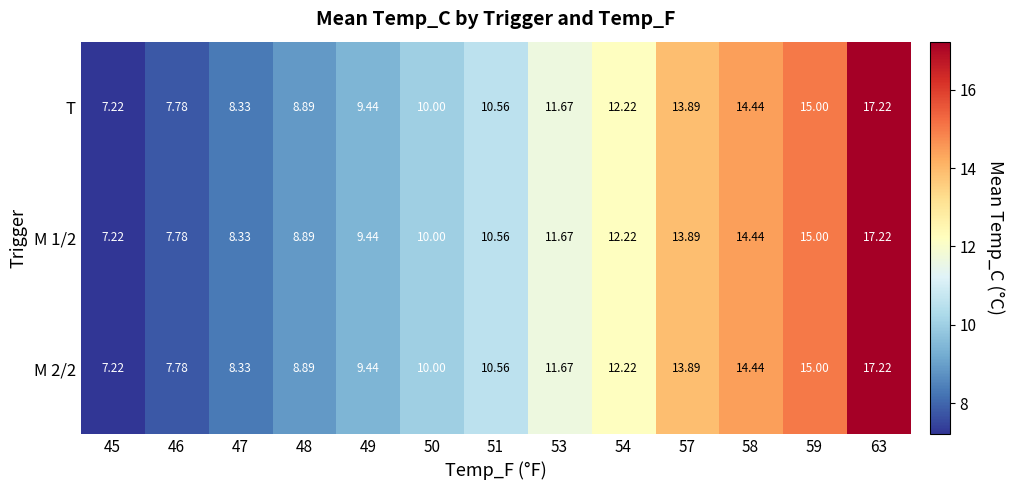

Is the value of M 1/2 at 49 greater than the value of T at 51?

No